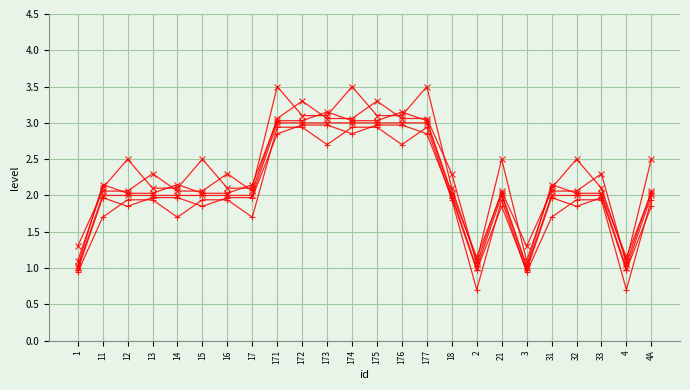

Does the chart have visible grid lines?

Yes